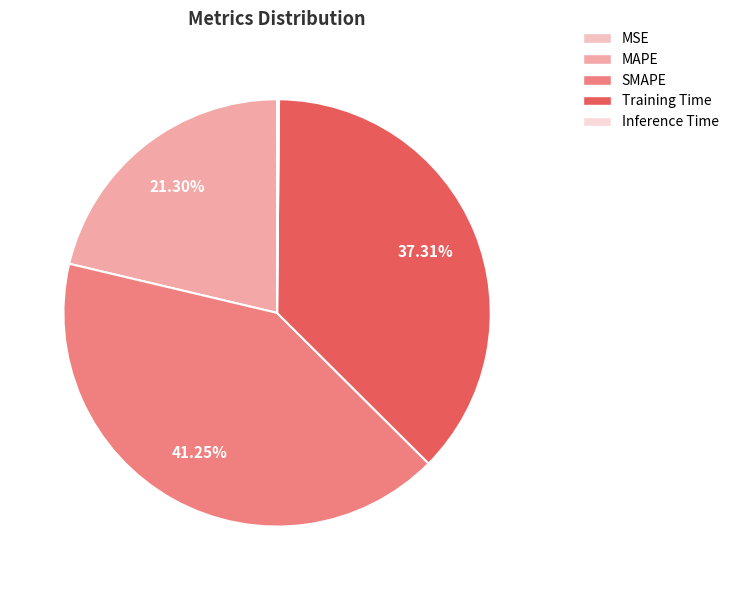

Which slice is the smallest?

MSE